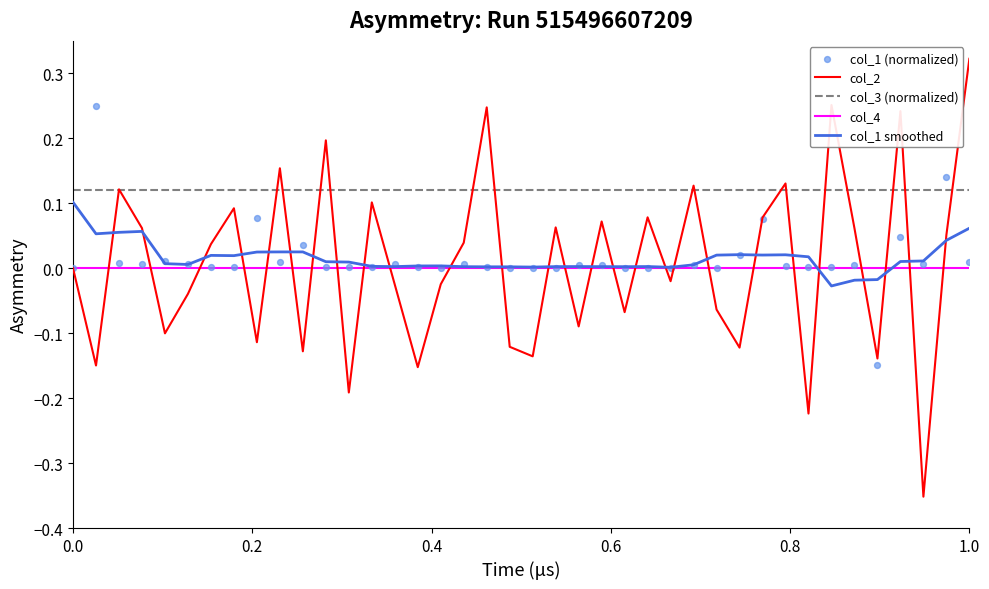

True or false: col_4 and col_3 (normalized) intersect in this chart.

False